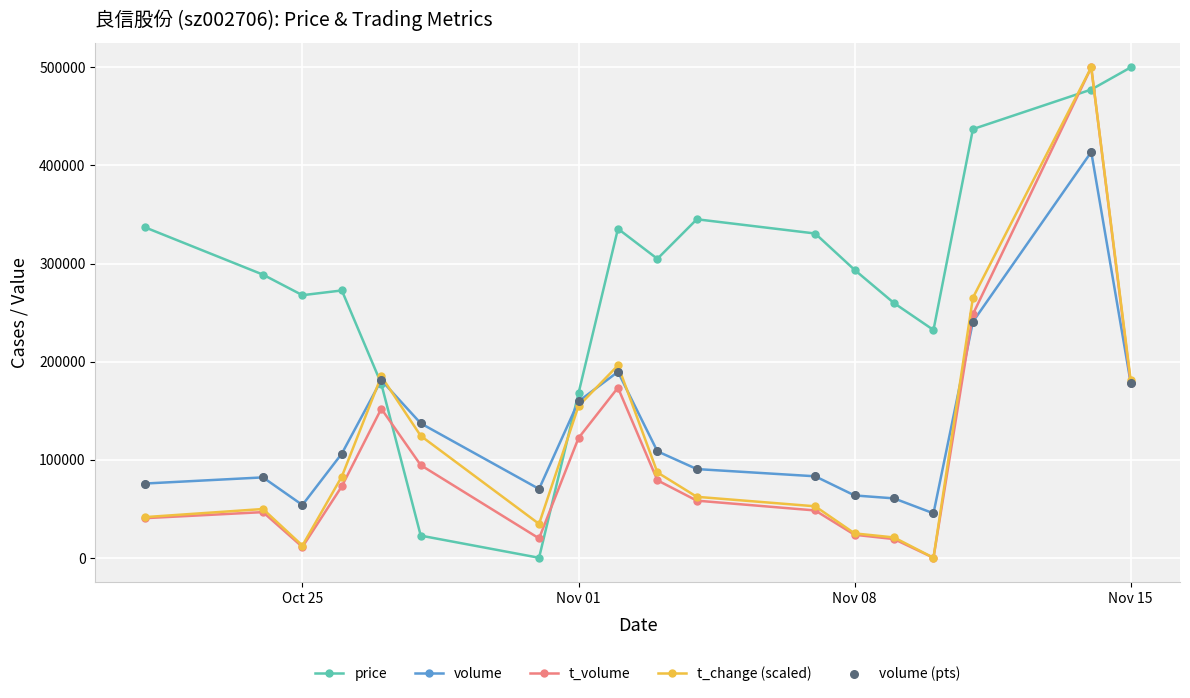

True or false: price has more than 1 points higher than both neighbors.

True